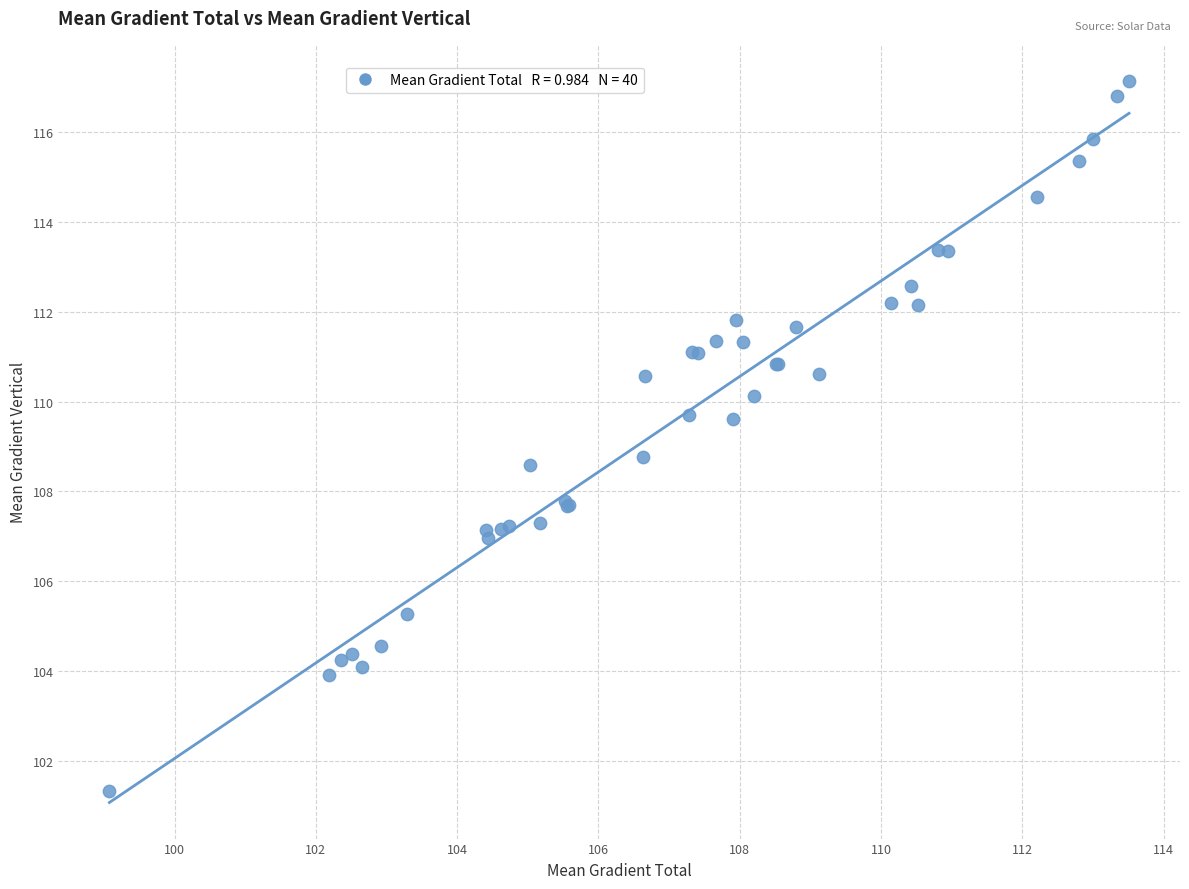

What Y value in the scatter plot is closest to 109?

108.8